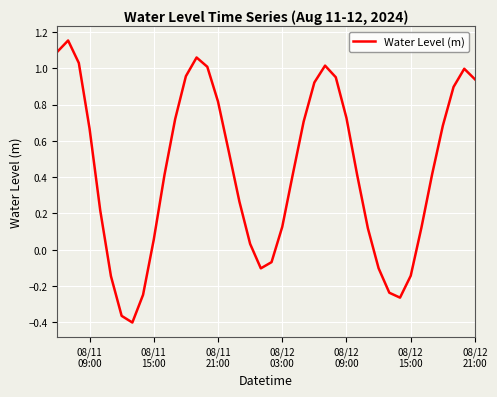

What is the difference between the maximum and minimum values?

1.6